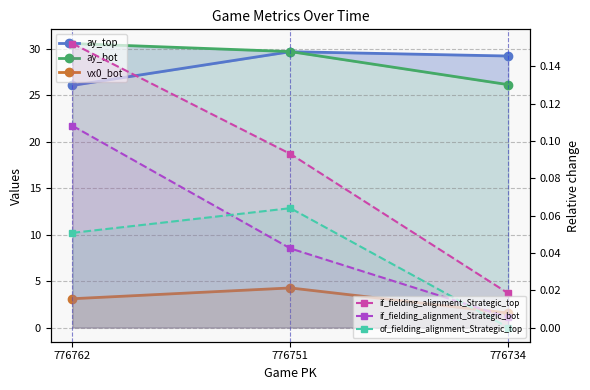

What is the sum of all if_fielding_alignment_Strategic_top values?

0.3